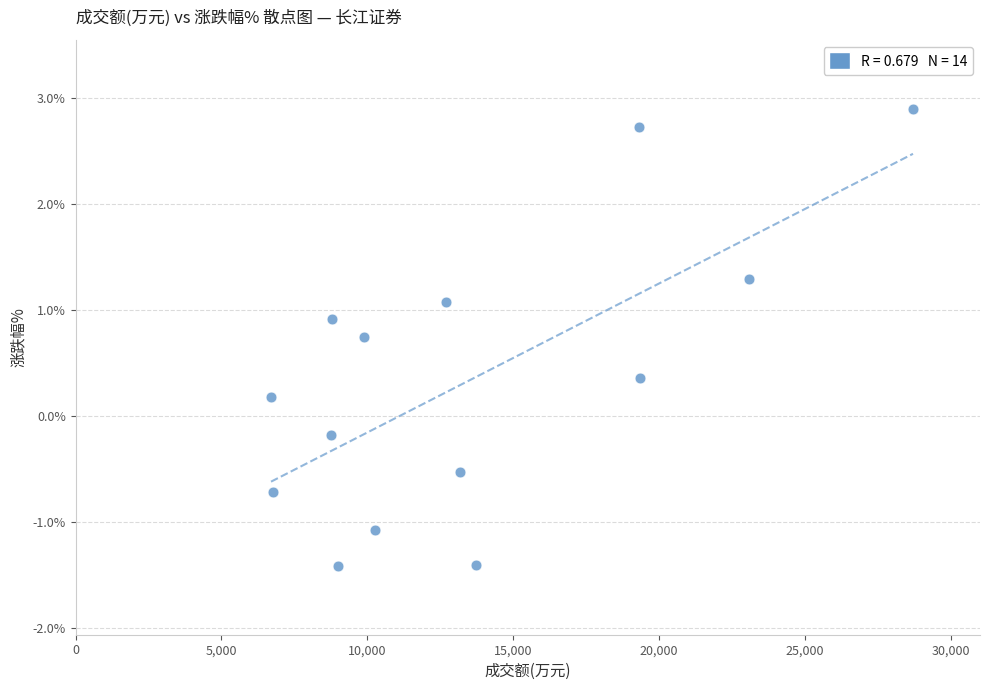

What is the range of Y values (max minus min)?

4.3